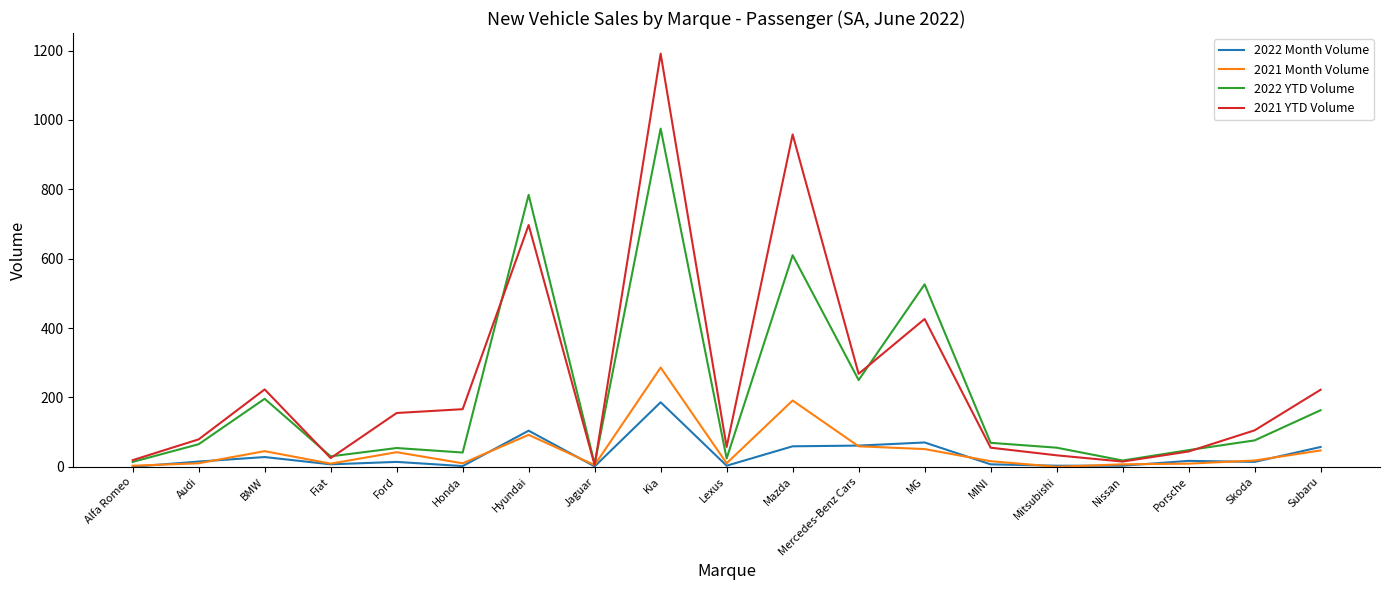

What is the difference between the maximum and minimum values in the 2022 Month Volume series?

186